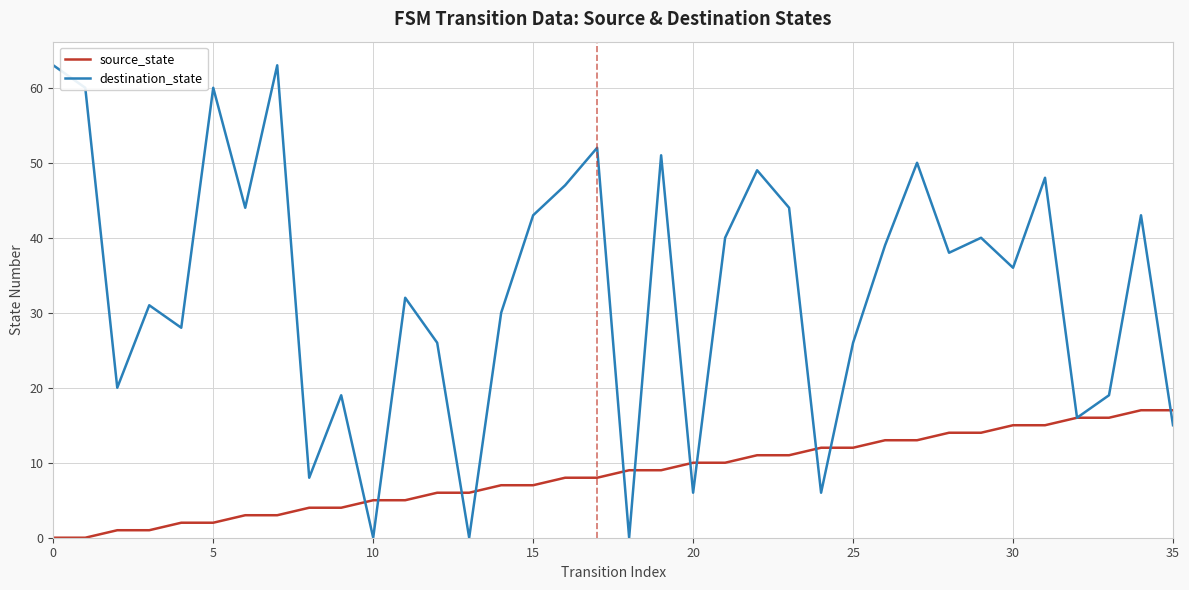

Does the chart have visible grid lines?

Yes